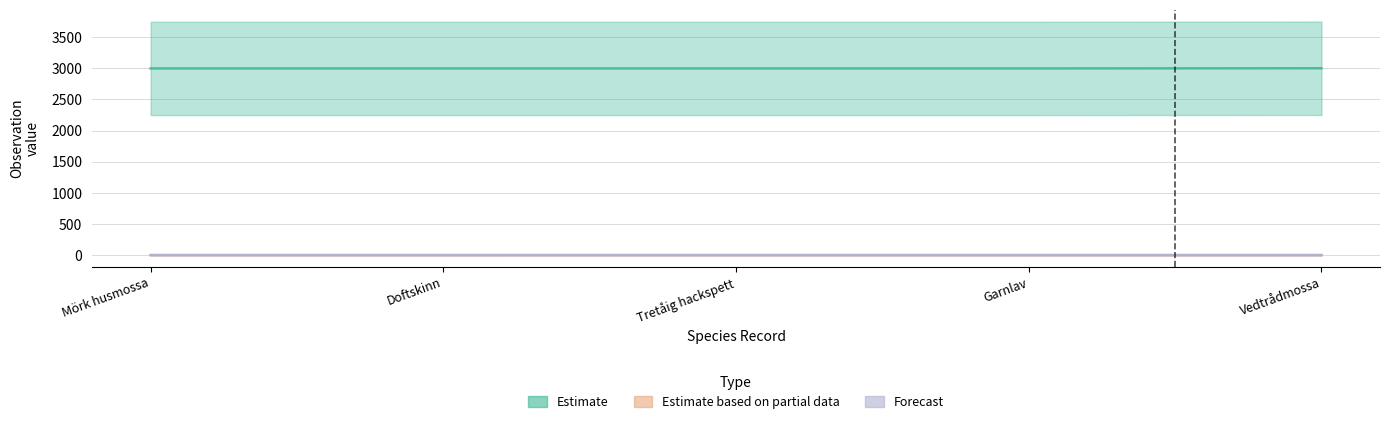

What is the label of the 3rd point from the left?

Tretåig hackspett